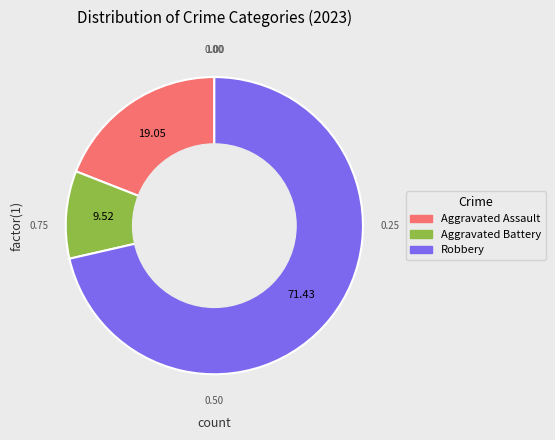

How many segments does this pie chart have?

3